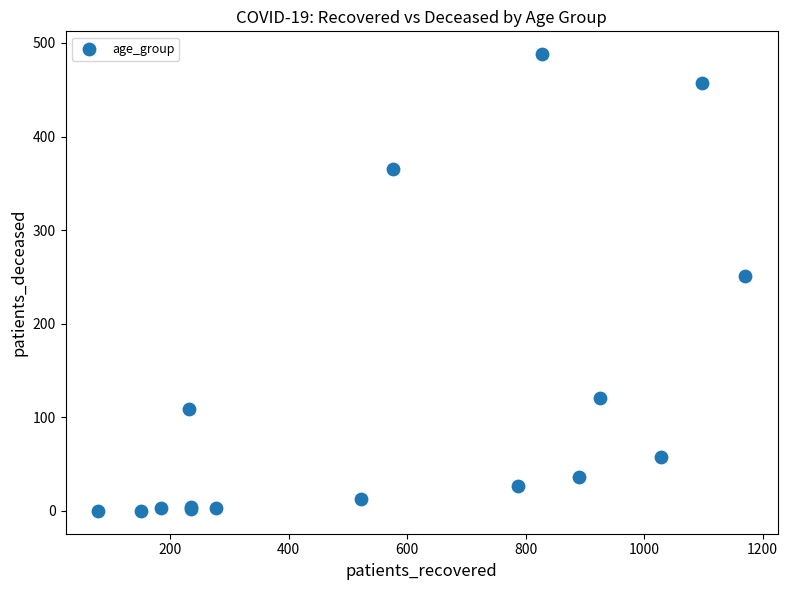

What Y value in the scatter plot is closest to 244?

251